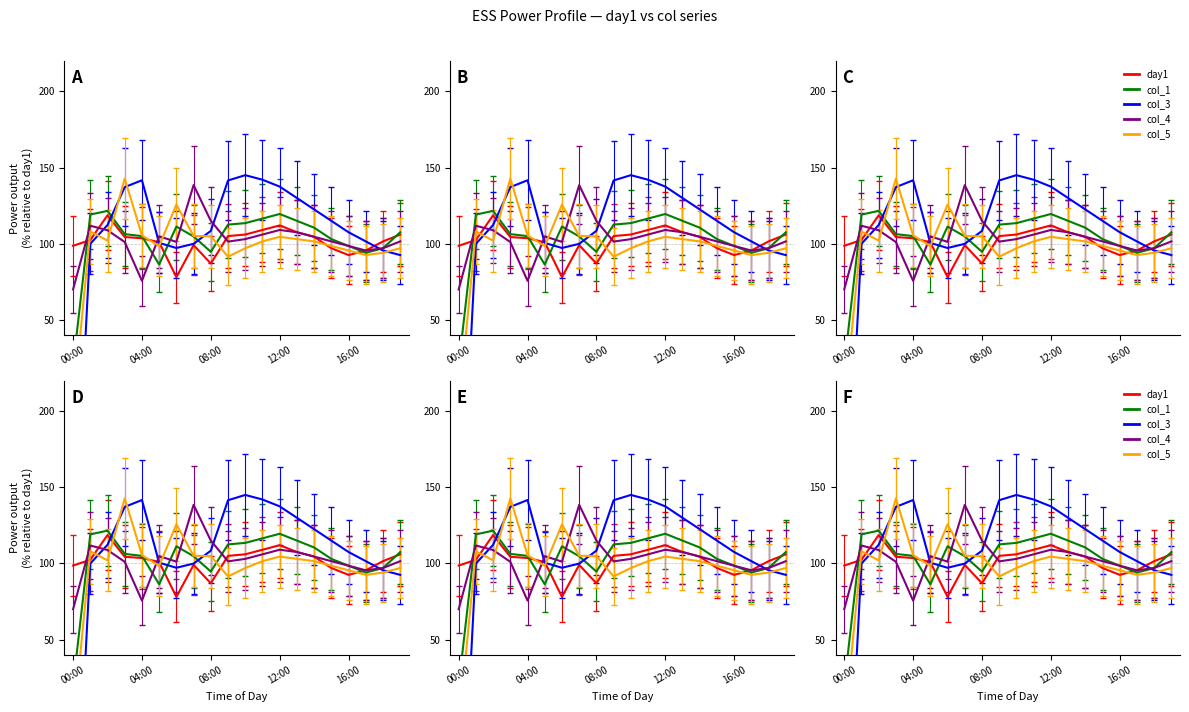

What is the difference between the second highest and second lowest values in the col_5 series?

34.2